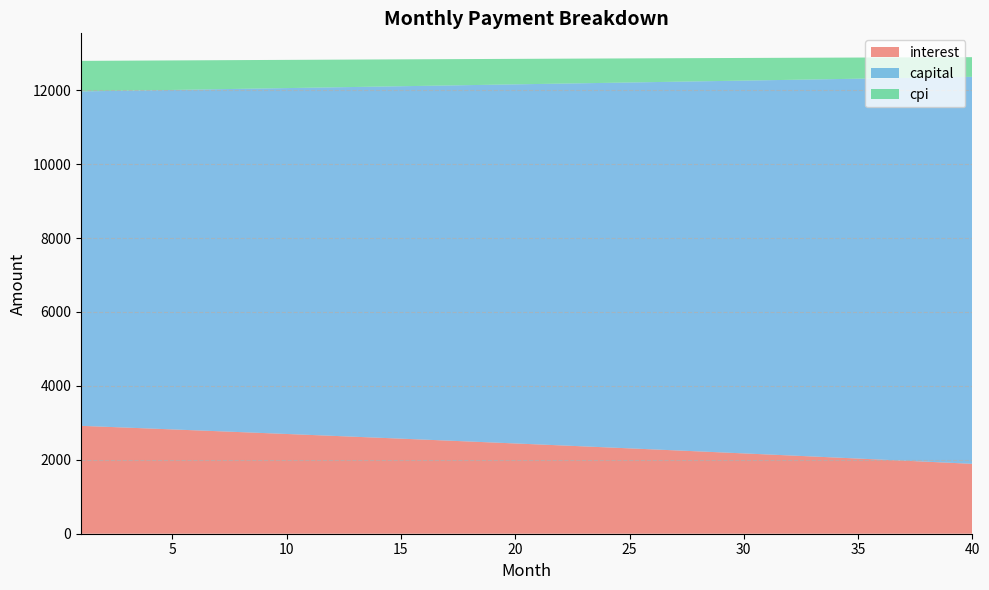

Reading left to right, list all the values displayed in this chart.

interest: 1=2919.1	2=2895.1	3=2871.0	4=2846.8	5=2822.5	6=2798.0	7=2773.4	8=2748.7	9=2723.9	10=2698.9	11=2673.9	12=2648.7	13=2623.3	14=2597.9	15=2572.3	16=2546.6	17=2520.8	18=2494.9	19=2468.8	20=2442.6	21=2416.3	22=2389.8	23=2363.2	24=2336.5	25=2309.7	26=2282.7	27=2255.6	28=2228.4	29=2201.0	30=2173.5	31=2145.9	32=2118.1	33=2090.2	34=2062.2	35=2034.0	36=2005.7	37=1977.2	38=1948.7	39=1919.9	40=1891.1
capital: 1=9048.9	2=9082.9	3=9117.0	4=9151.2	5=9185.5	6=9220.0	7=9254.6	8=9289.3	9=9324.2	10=9359.1	11=9394.3	12=9429.5	13=9464.9	14=9500.4	15=9536.1	16=9571.8	17=9607.8	18=9643.8	19=9680.0	20=9716.3	21=9752.8	22=9789.4	23=9826.1	24=9863.0	25=9900.0	26=9937.2	27=9974.4	28=10011.9	29=10049.4	30=10087.1	31=10125.0	32=10163.0	33=10201.1	34=10239.4	35=10277.8	36=10316.4	37=10355.1	38=10394.0	39=10433.0	40=10472.1
cpi: 1=826.5	2=819.6	3=812.7	4=805.7	5=798.8	6=791.7	7=784.7	8=777.6	9=770.5	10=763.3	11=756.1	12=748.9	13=741.6	14=734.3	15=727.0	16=719.6	17=712.2	18=704.8	19=697.3	20=689.8	21=682.2	22=674.6	23=667.0	24=659.4	25=651.7	26=643.9	27=636.1	28=628.3	29=620.5	30=612.6	31=604.7	32=596.7	33=588.7	34=580.7	35=572.6	36=564.5	37=556.3	38=548.1	39=539.9	40=531.6